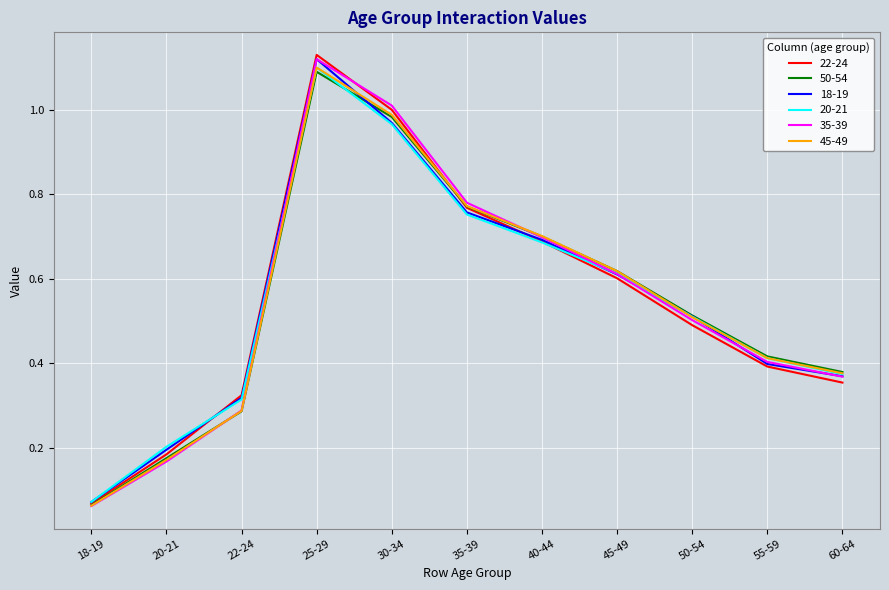

The value of 22-24 at 20-21 is 0.1. True or false?

False